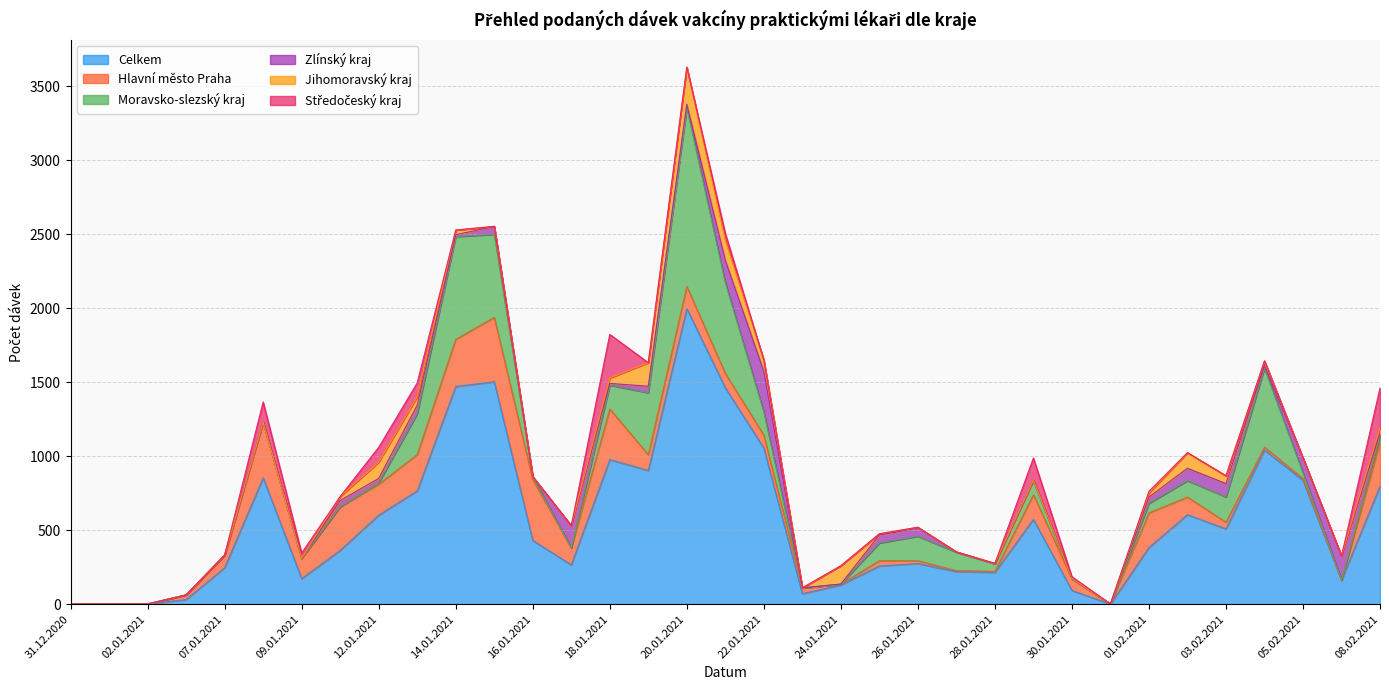

At which label does Moravsko-slezský kraj reach its minimum?

31.12.2020